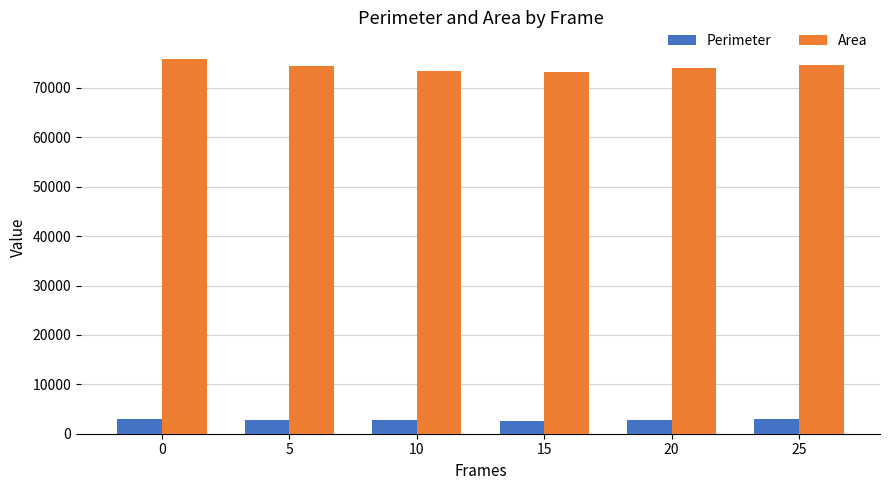

What is the difference between the maximum and minimum values in the Perimeter series?

435